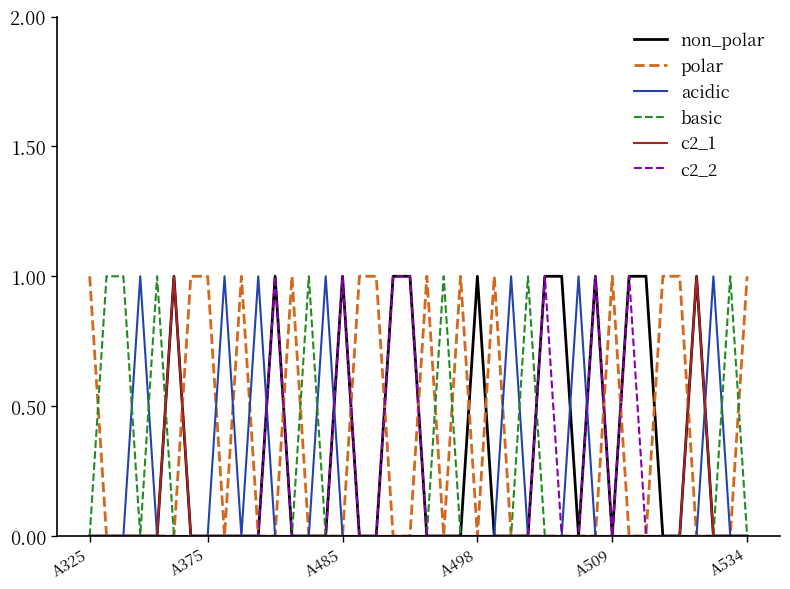

How many lines are shown in the chart?

6